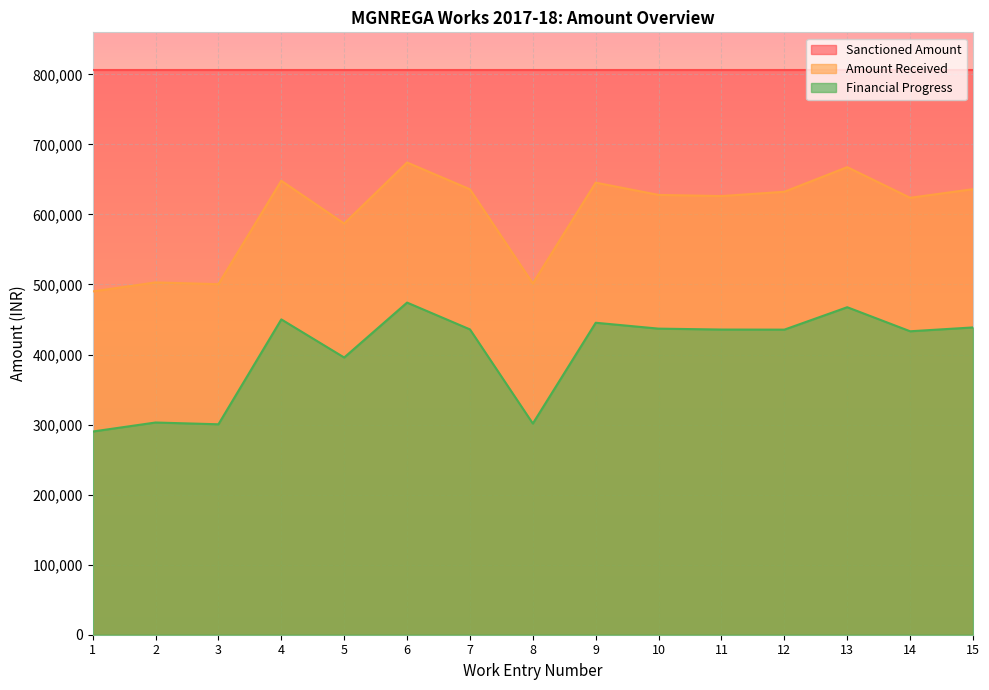

True or false: Financial Progress has more than 0 points higher than both neighbors.

True